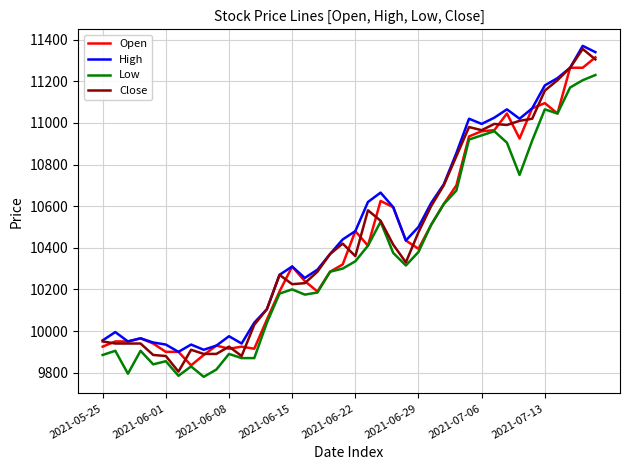

How many lines are shown in the chart?

4